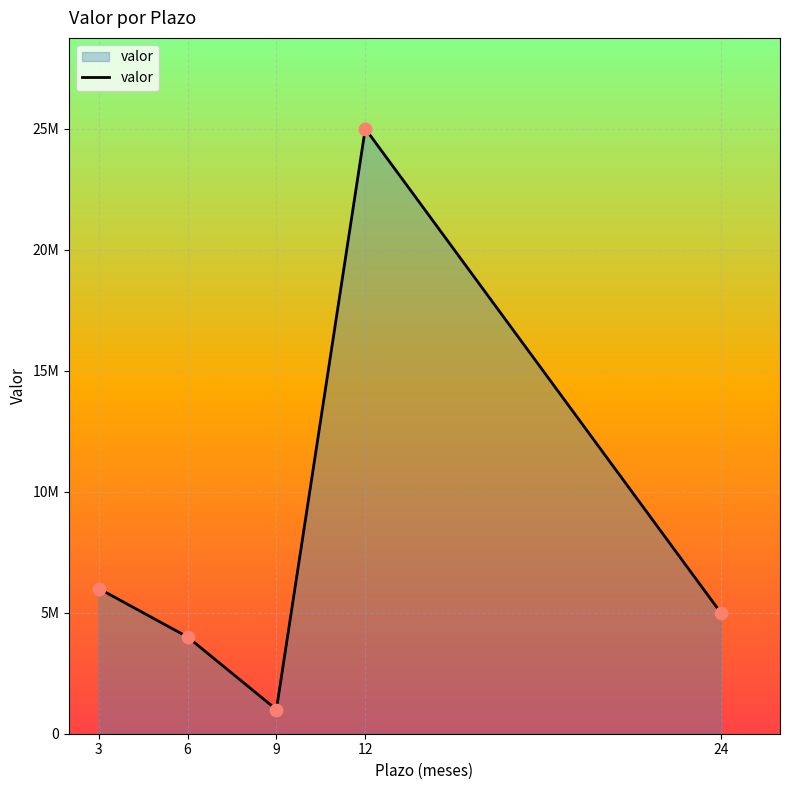

What is the change in value from 3 to 12?

+19000000